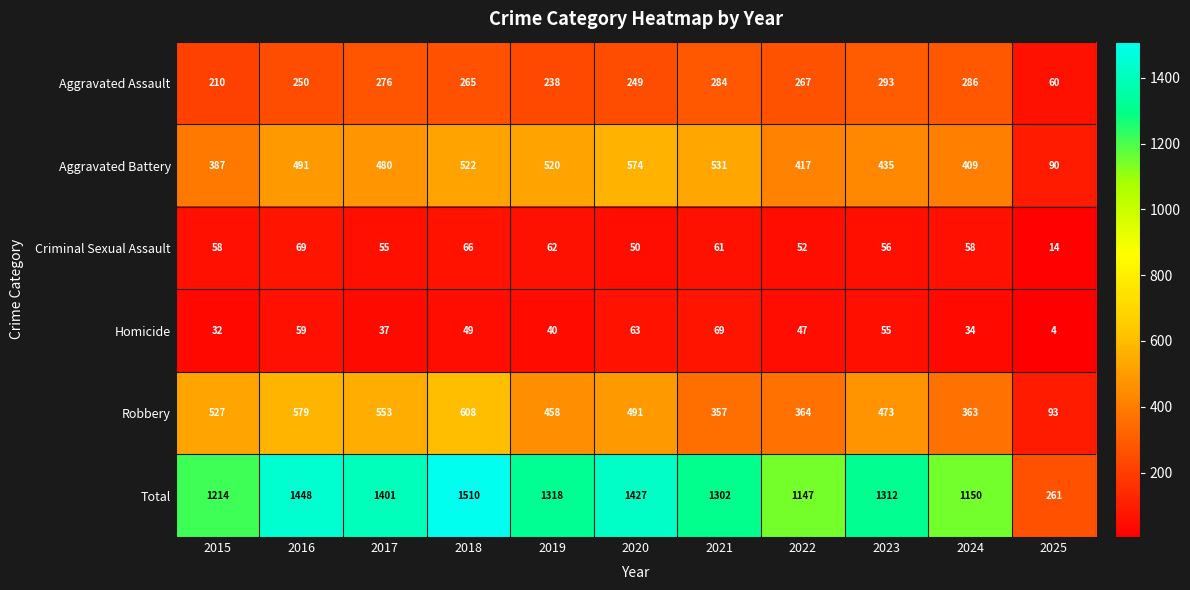

Which series has the widest spread of values?

Total